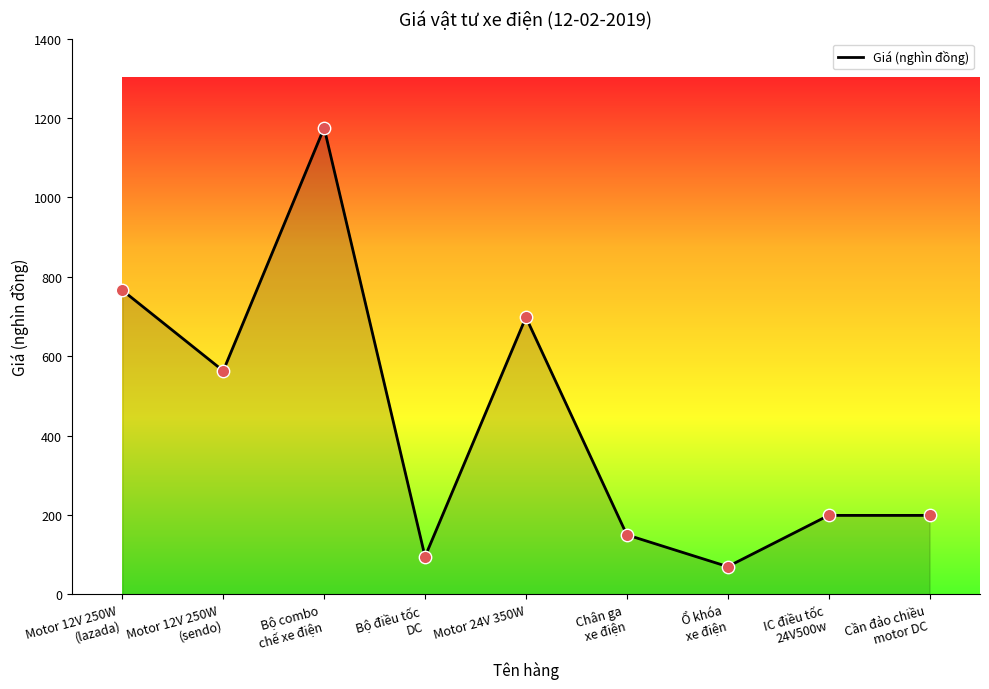

Approximately how many times larger is the value at Bộ điều tốc
DC compared to Motor 12V 250W
(sendo)?

0.2